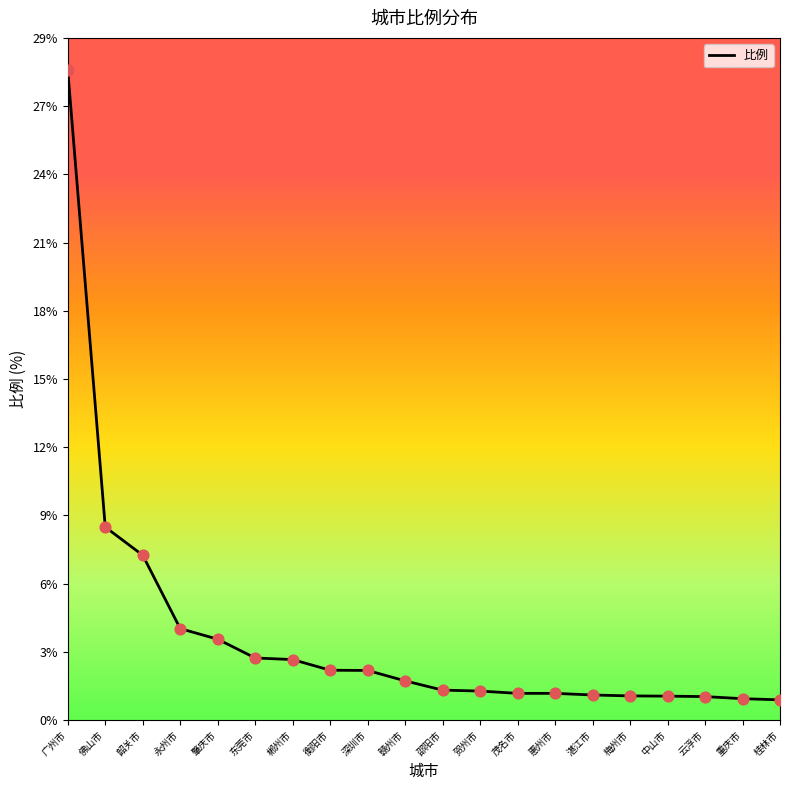

Which has a higher value, 梅州市 or 贺州市?

贺州市